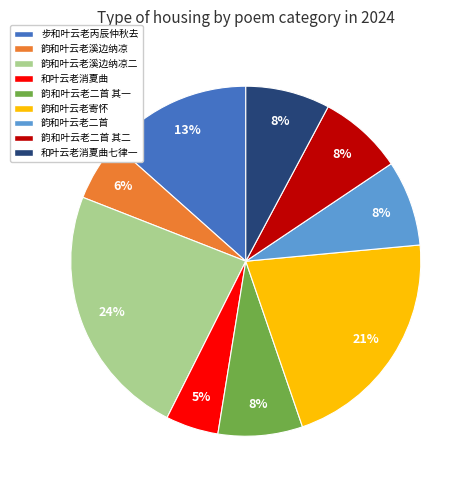

Which slice is the largest?

韵和叶云老溪边纳凉二